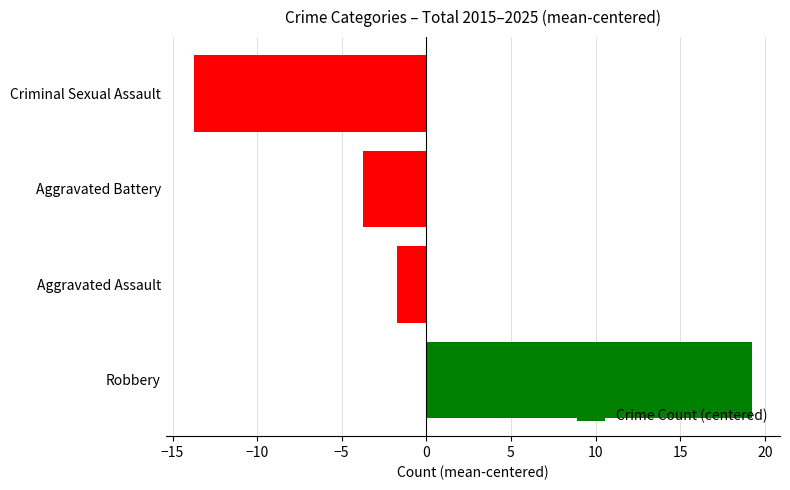

Which label corresponds to the smallest value in the chart?

Criminal Sexual Assault